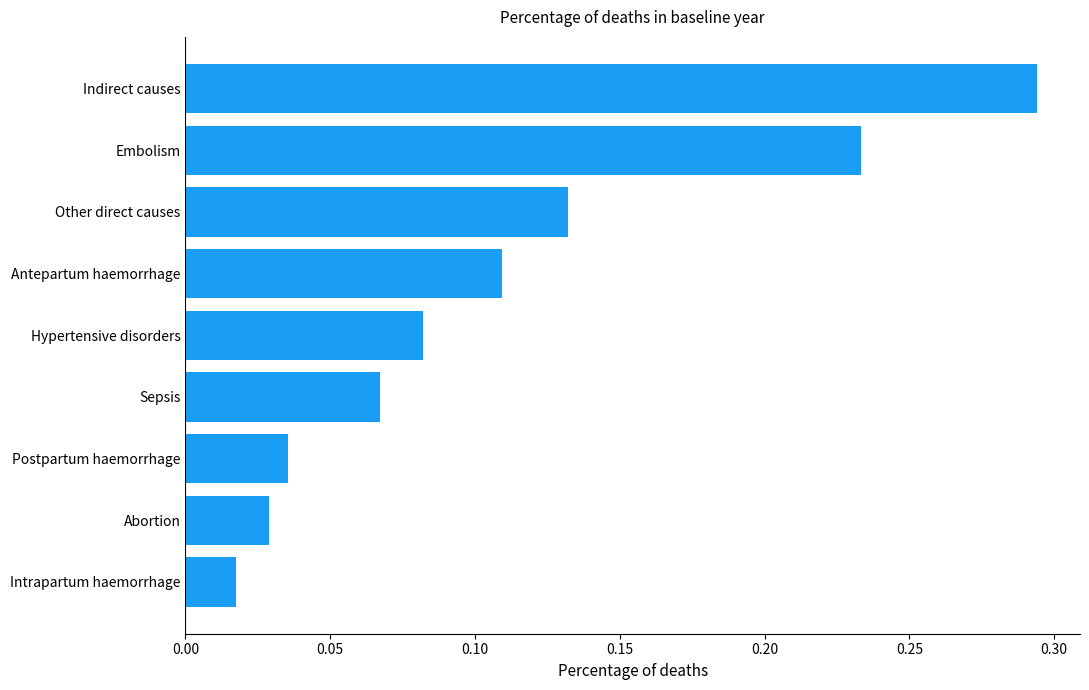

Rank the categories by value from highest to lowest.

Indirect causes, Embolism, Other direct causes, Antepartum haemorrhage, Hypertensive disorders, Sepsis, Postpartum haemorrhage, Abortion, Intrapartum haemorrhage